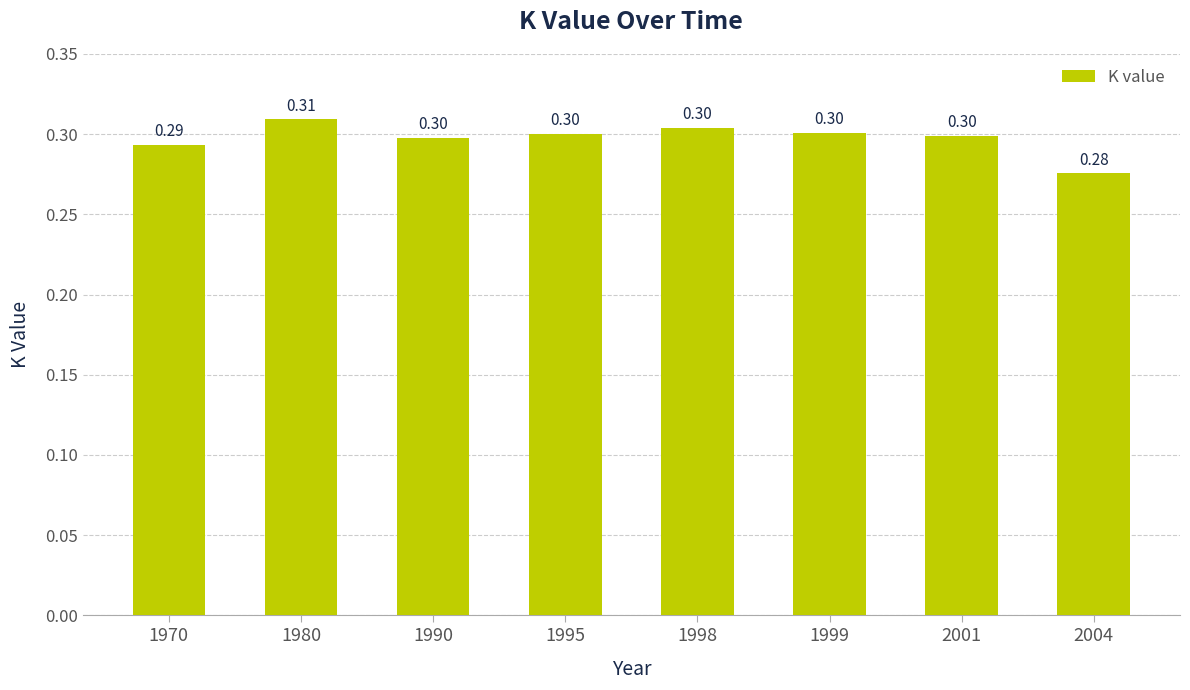

Reading left to right, what are all the values shown in this chart?

0.3	0.3	0.3	0.3	0.3	0.3	0.3	0.3